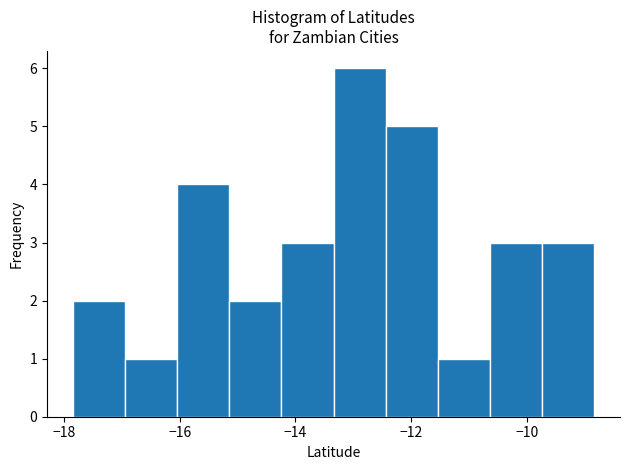

Reading left to right, list every bar in this chart as the range it spans on the x-axis followed by its height. Neither the bar edges nor the heights are printed on the chart, so give them approximately, as read against the axes.

-17.8 to -17.0: 2
-17.0 to -16.0: 1
-16.0 to -15.2: 4
-15.2 to -14.2: 2
-14.2 to -13.4: 3
-13.4 to -12.4: 6
-12.4 to -11.6: 5
-11.6 to -10.6: 1
-10.6 to -9.8: 3
-9.8 to -8.8: 3